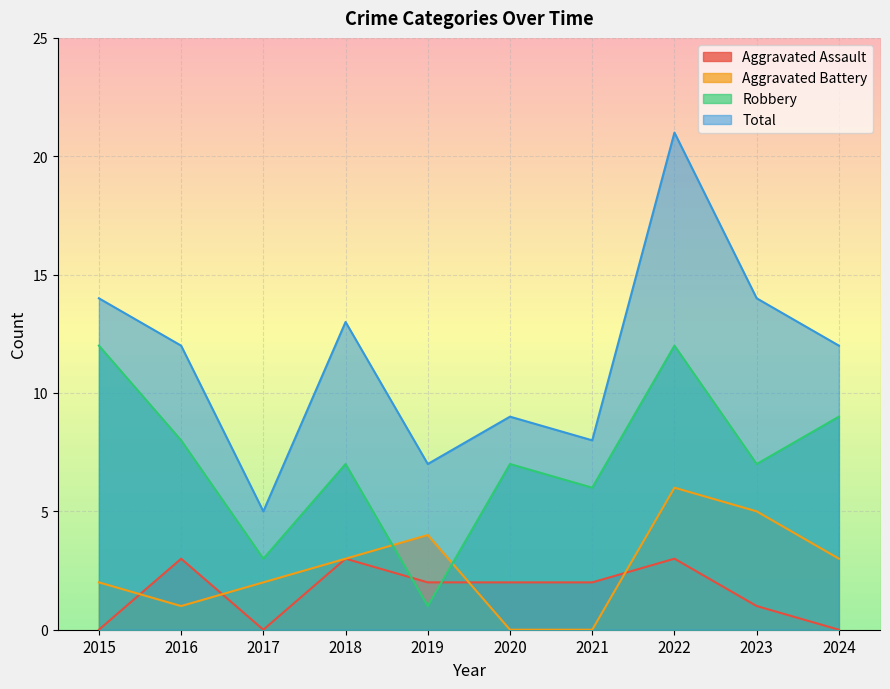

What is the sum of all Aggravated Assault values?

16